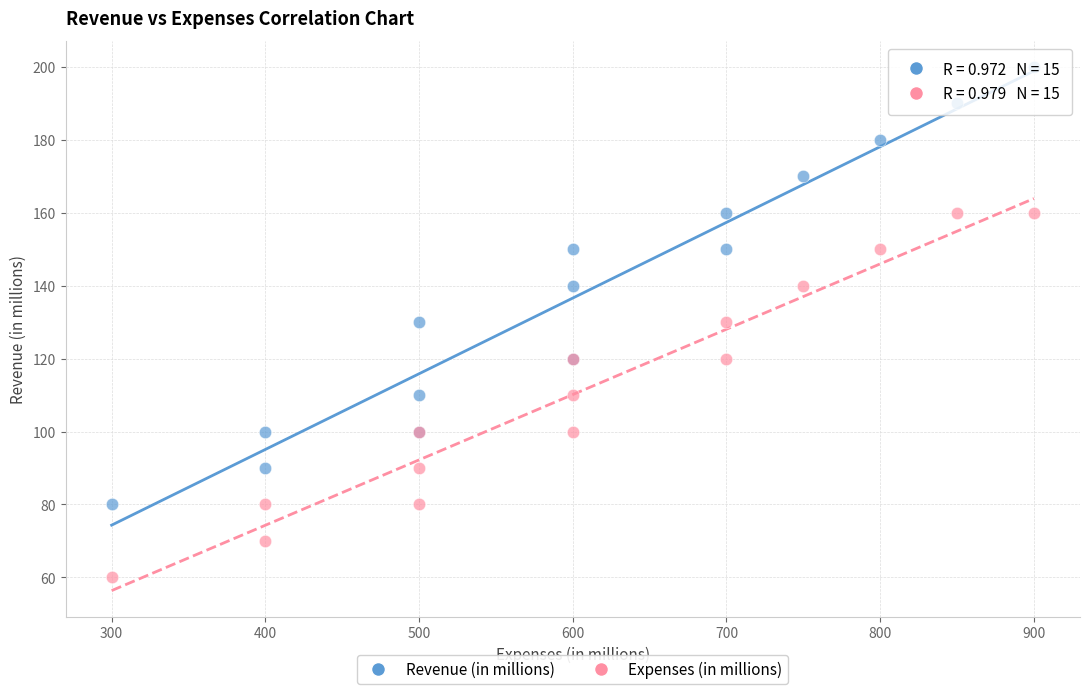

Which series has the largest Y range (max minus min)?

Revenue (in millions)